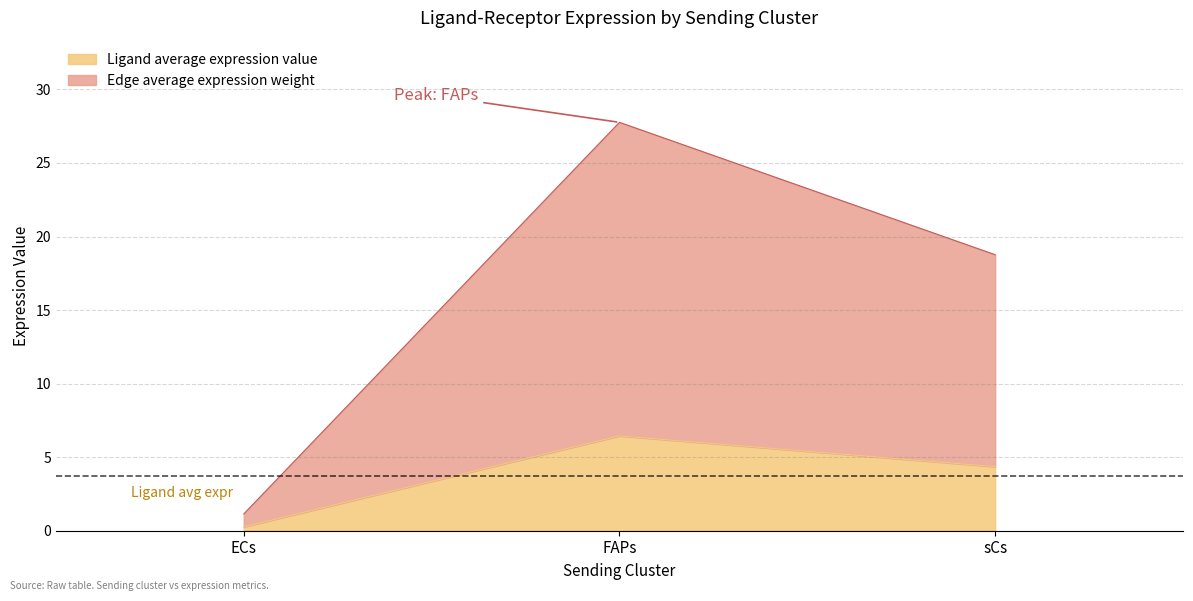

What is the minimum value shown in the chart?

0.3